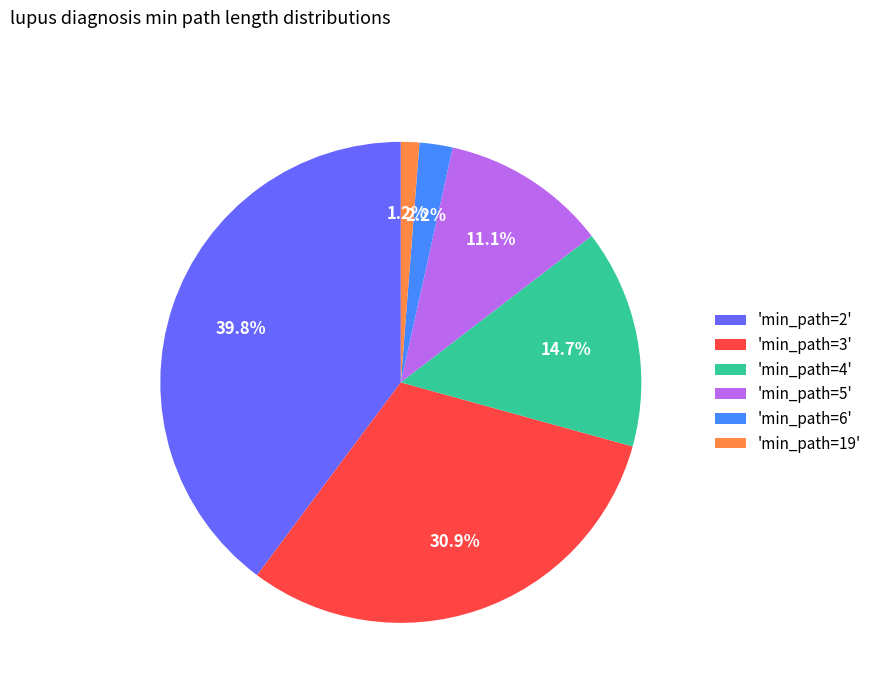

What is the total percentage of 'min_path=3' and 'min_path=5'?

42.0%